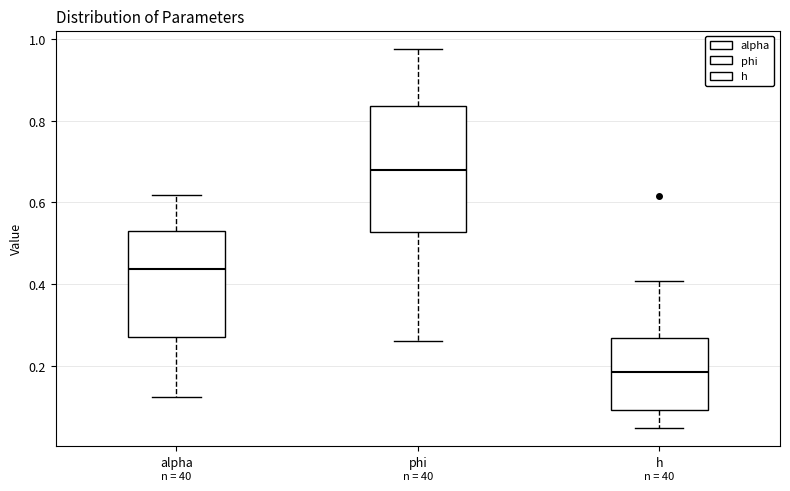

Reading left to right, read every box against the y-axis: the position of its median line, the range the box covers, and the ends of its whiskers. The values are not printed on the chart, so give them approximately, as read against the axis.

alpha: median 0.44, box 0.28 to 0.52, whiskers 0.12 to 0.62
phi: median 0.68, box 0.52 to 0.84, whiskers 0.26 to 0.98
h: median 0.18, box 0.10 to 0.26, whiskers 0.04 to 0.40